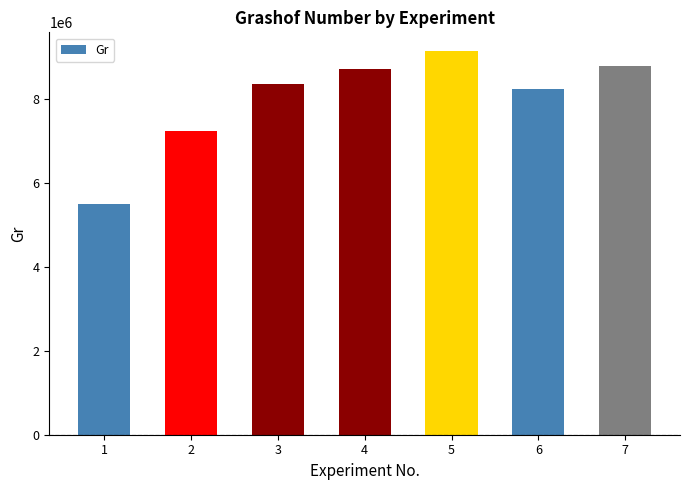

What is the sum of all values?

55950879.7